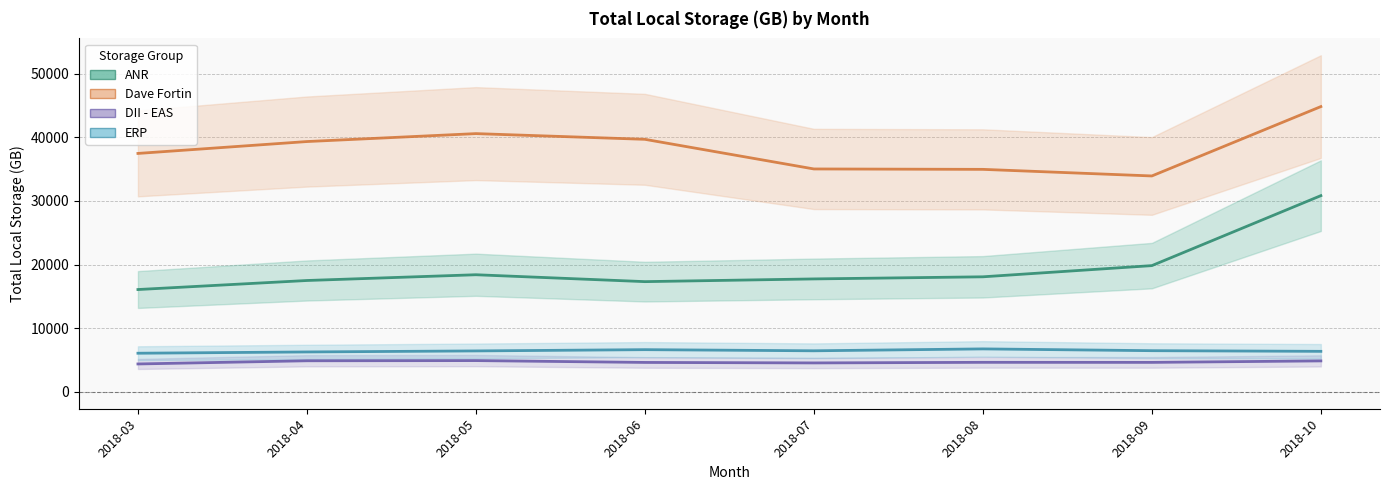

Which category has the lowest value across all series?

2018-03